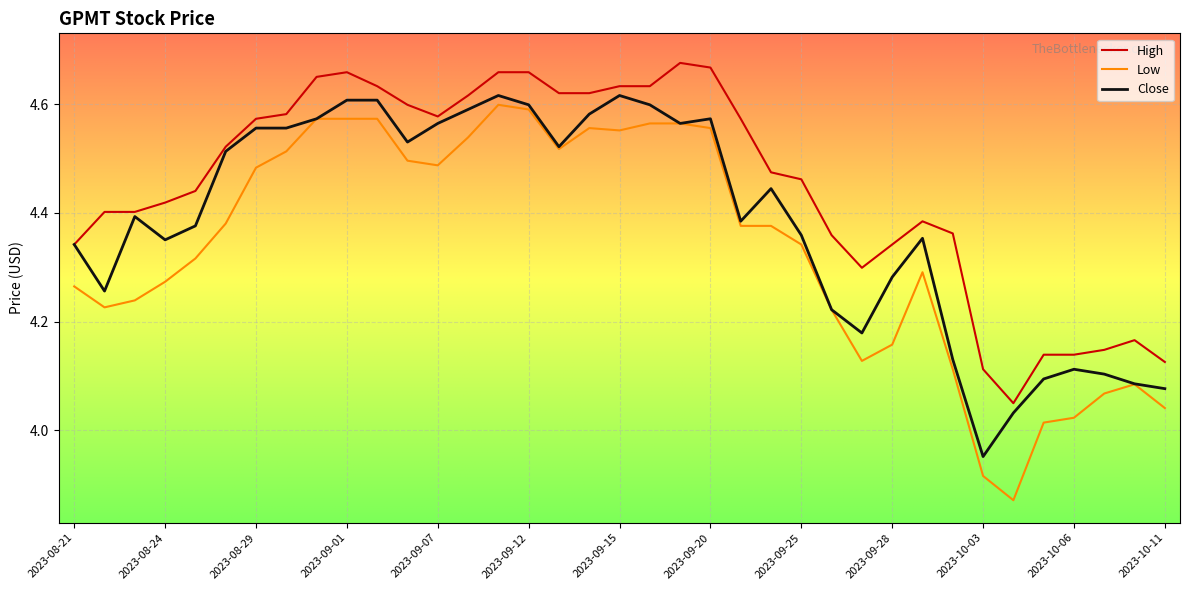

Which series has the widest spread of values?

Low